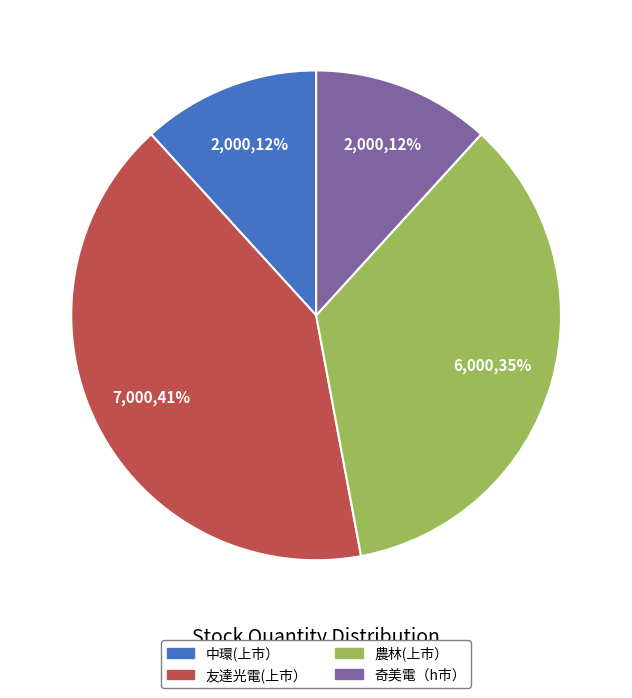

Count the number of slices in the pie.

4